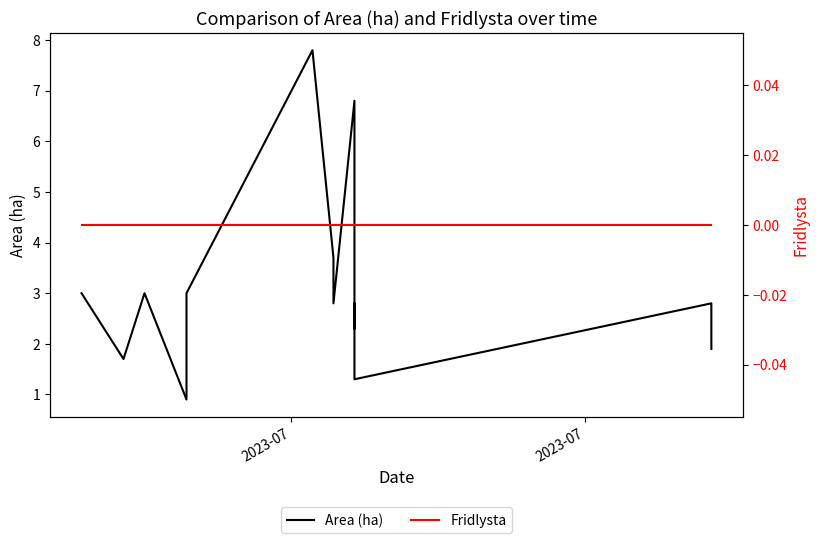

What is the greatest value displayed?

7.8